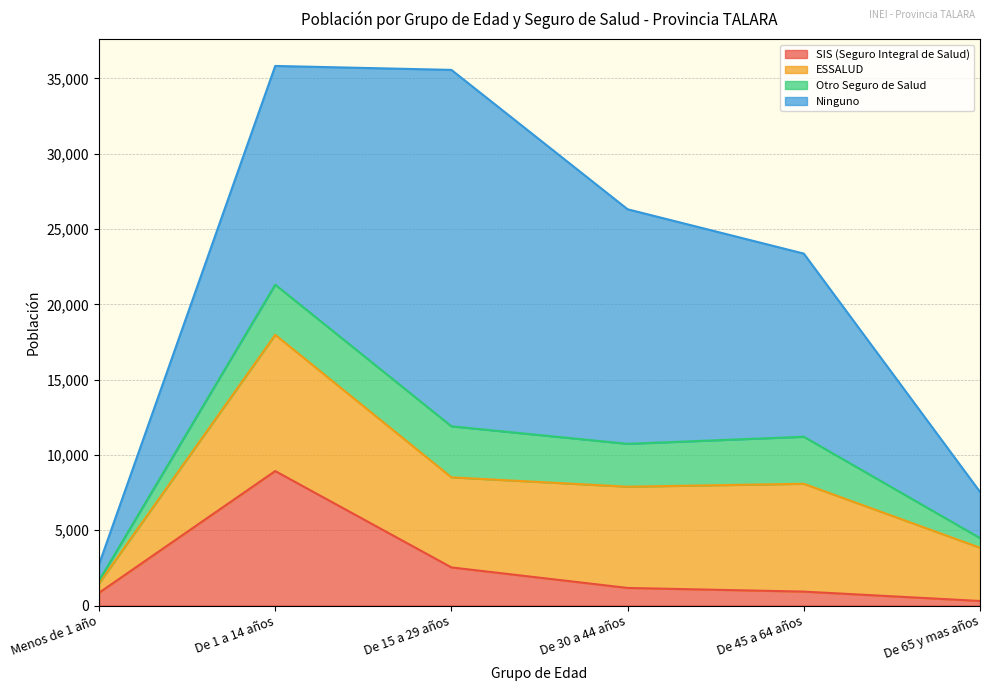

What is the difference between the second highest and minimum values in the ESSALUD series?

6533